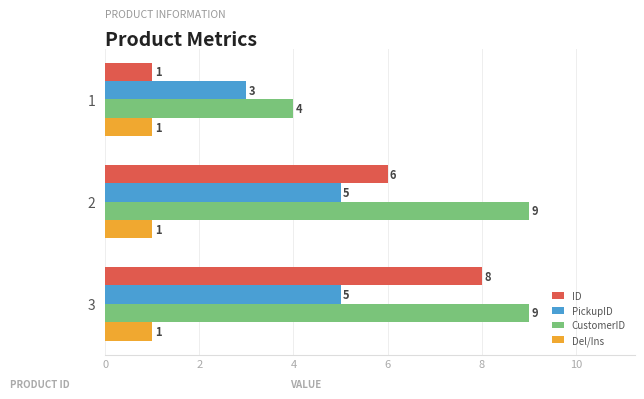

Is the value of CustomerID at 3 greater than the value of PickupID at 3?

Yes